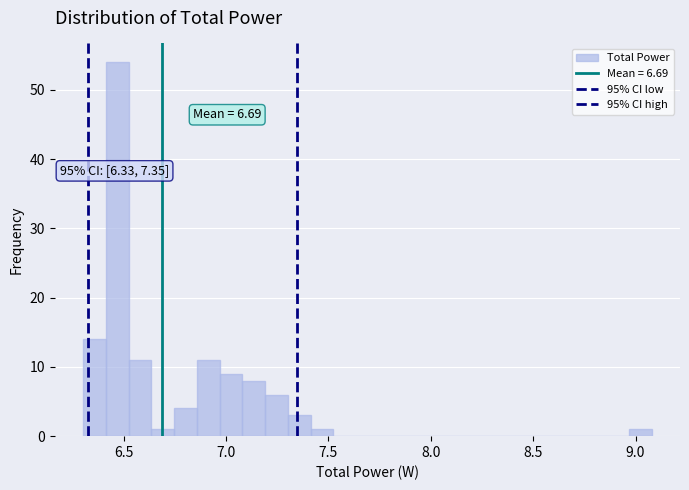

Around what value on the x-axis is the tallest bar? Give the approximate position of its centre, as read against the axis.

6.45